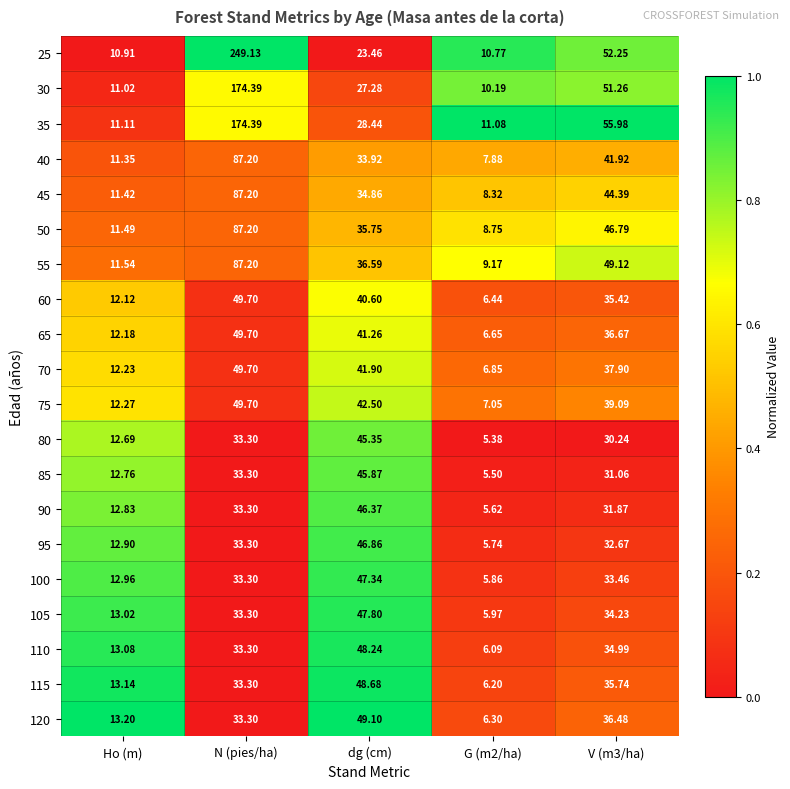

Is the value of 45 at Ho (m) greater than the value of 80 at V (m3/ha)?

No